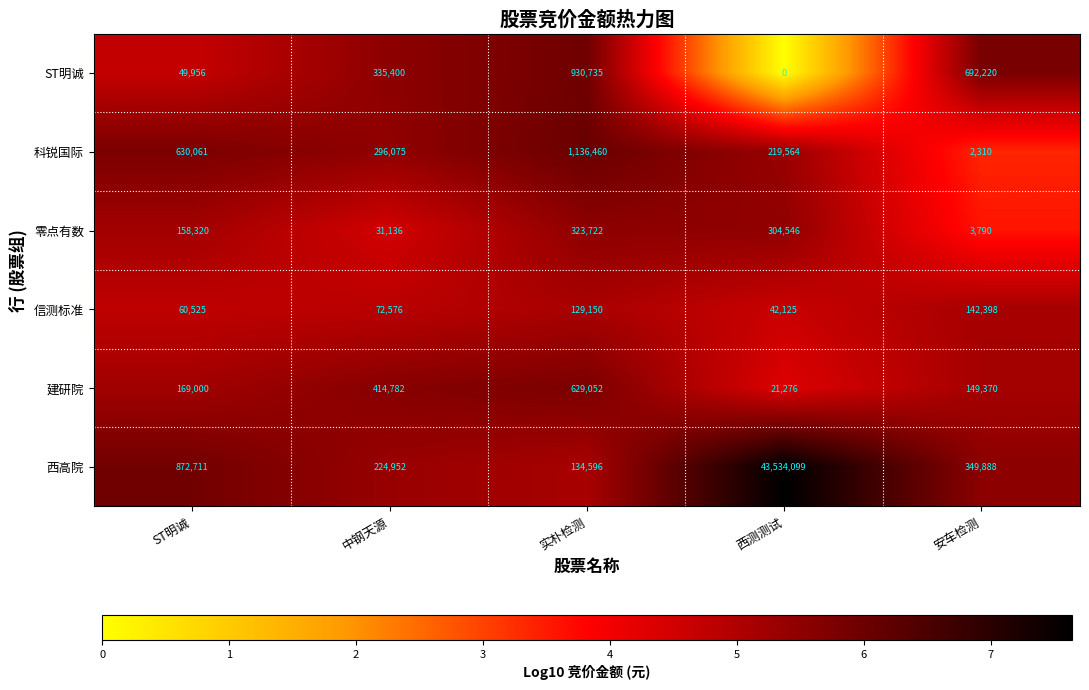

Between ST明诚 and 西测测试, which series saw the biggest shift?

西高院